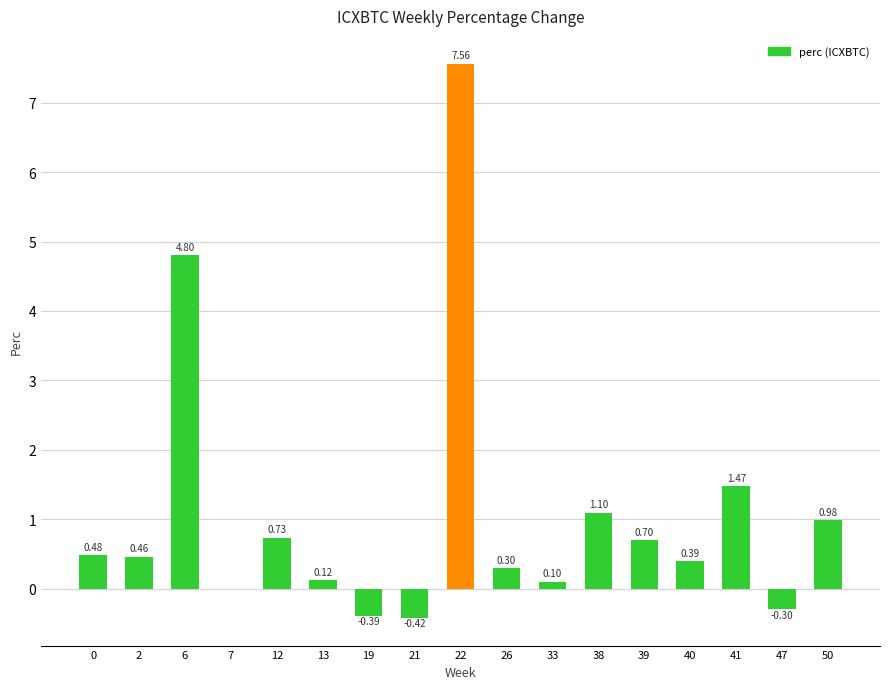

What is the sum of the values at 12 and 7?

0.7